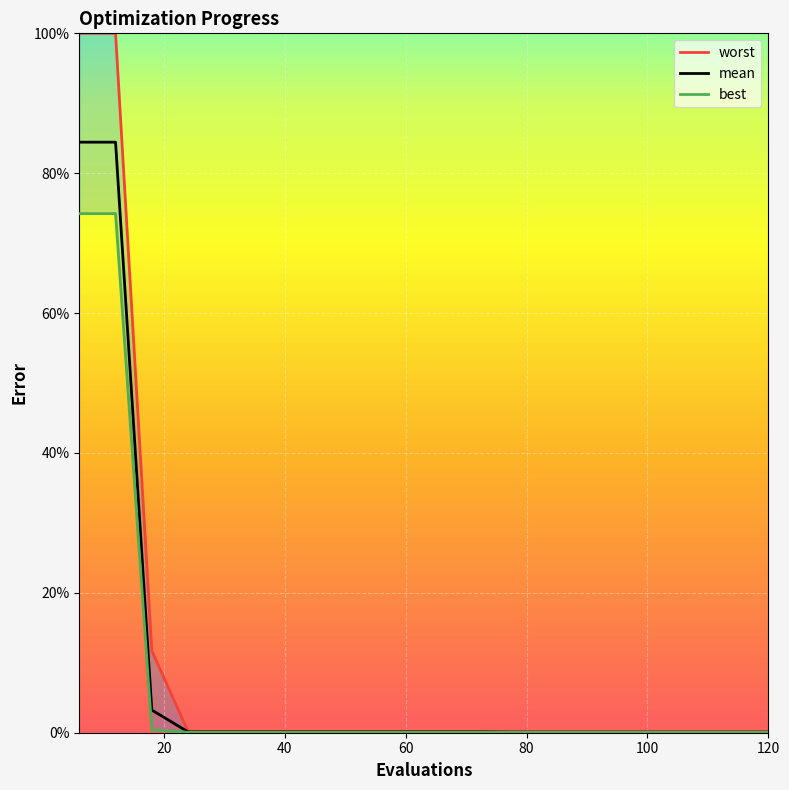

Reading left to right, extract all data points from this chart.

mean: 6=0.8	12=0.8	18=0.0	24=0.0	30=0.0	36=0.0	42=0.0	48=0.0	54=0.0	60=0.0	66=0.0	72=0.0	78=0.0	84=0.0	90=0.0	96=0.0	102=0.0	108=0.0	114=0.0	120=0.0
best: 6=0.7	12=0.7	18=0.0	24=0.0	30=0.0	36=0.0	42=0.0	48=0.0	54=0.0	60=0.0	66=0.0	72=0.0	78=0.0	84=0.0	90=0.0	96=0.0	102=0.0	108=0.0	114=0.0	120=0.0
worst: 6=1.0	12=1.0	18=0.1	24=0.0	30=0.0	36=0.0	42=0.0	48=0.0	54=0.0	60=0.0	66=0.0	72=0.0	78=0.0	84=0.0	90=0.0	96=0.0	102=0.0	108=0.0	114=0.0	120=0.0